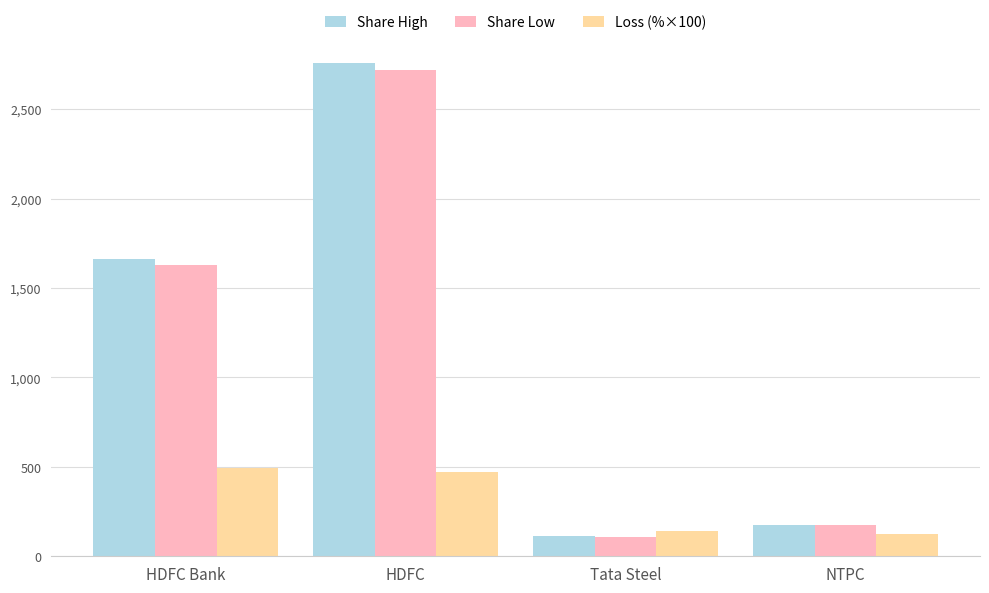

What is the total value across all series at HDFC?

5948.0